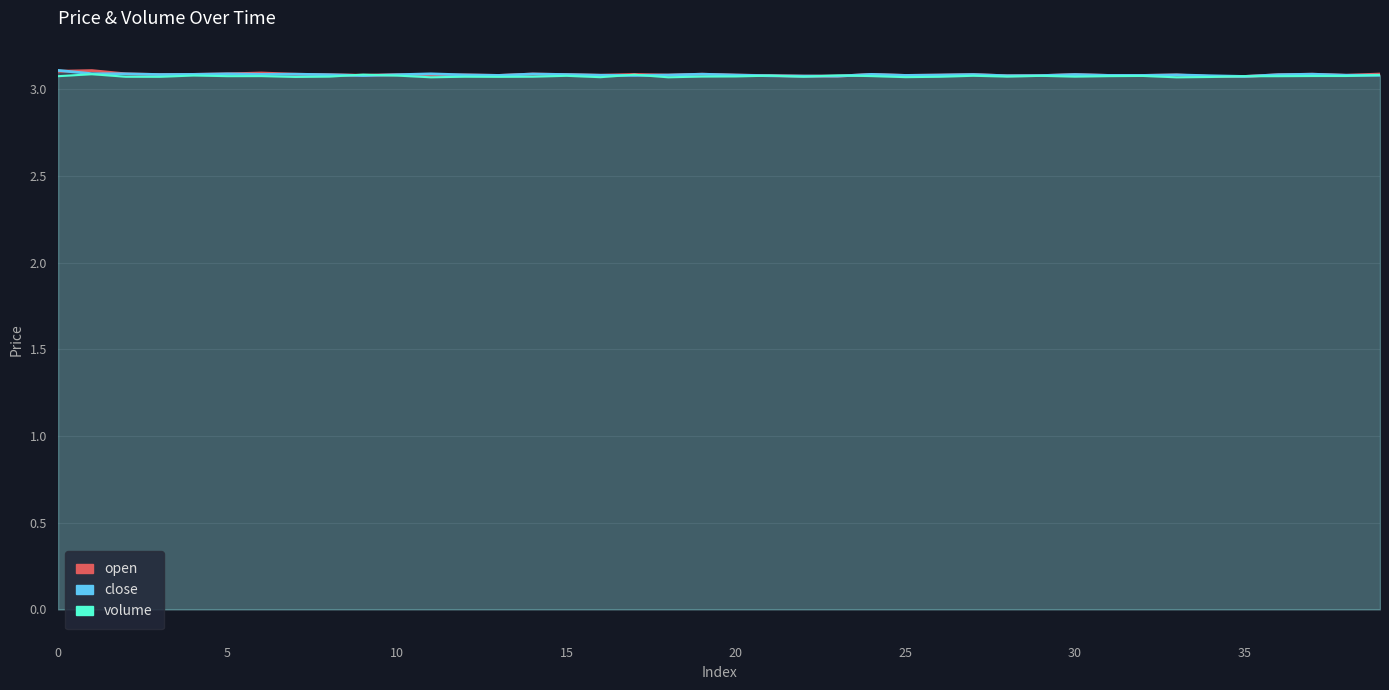

The value of close at 34 is 3.1. True or false?

True